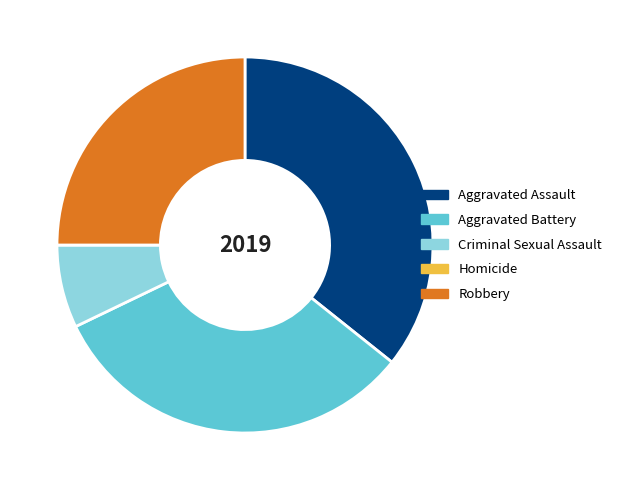

What is the largest slice in the pie chart?

Aggravated Assault